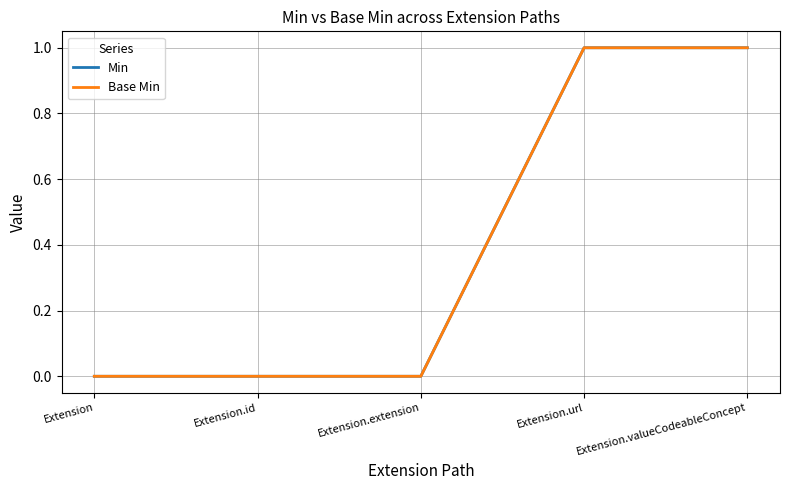

List the labels in order of Base Min value, smallest first.

Extension, Extension.id, Extension.extension, Extension.url, Extension.valueCodeableConcept